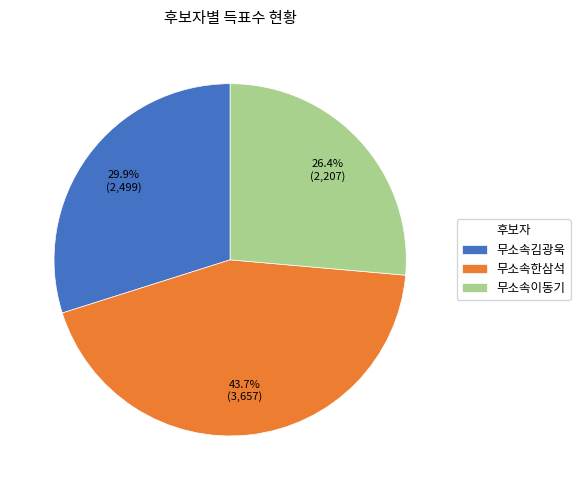

Do 무소속이동기 and 무소속김광욱 together represent more than half of the pie?

Yes